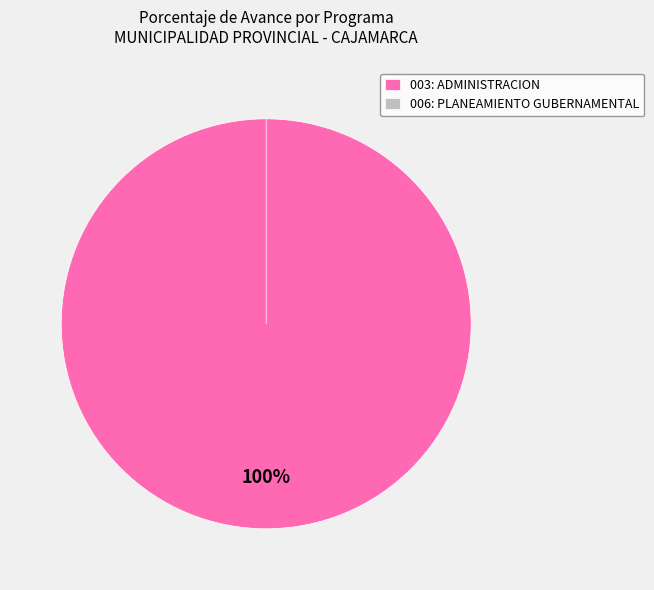

To the nearest percent, what is the difference between the largest and smallest slice percentages?

100%